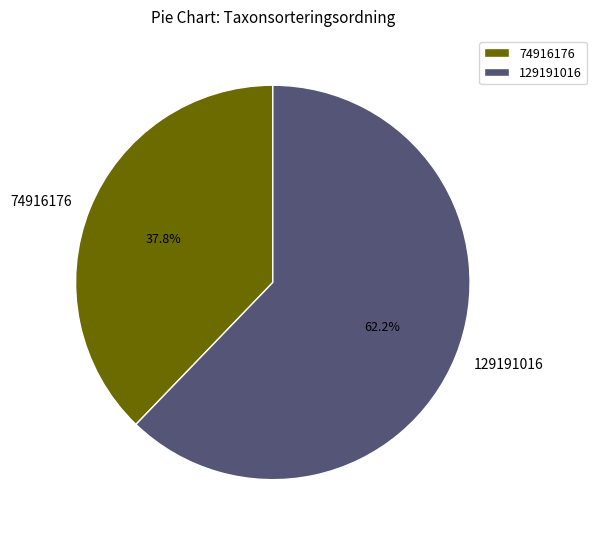

Count the number of slices in the pie.

2